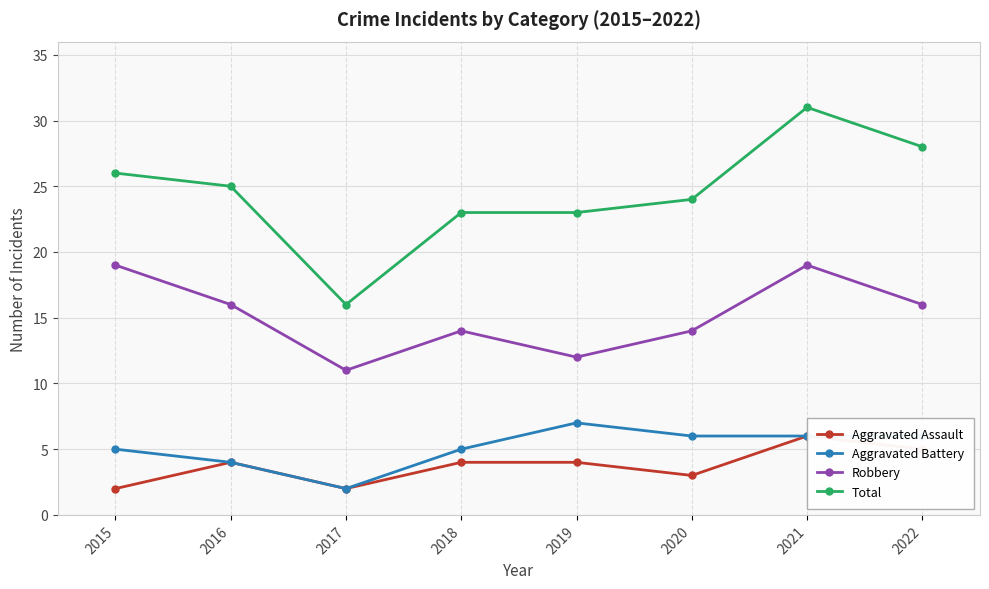

True or false: Robbery and Aggravated Assault intersect in this chart.

False